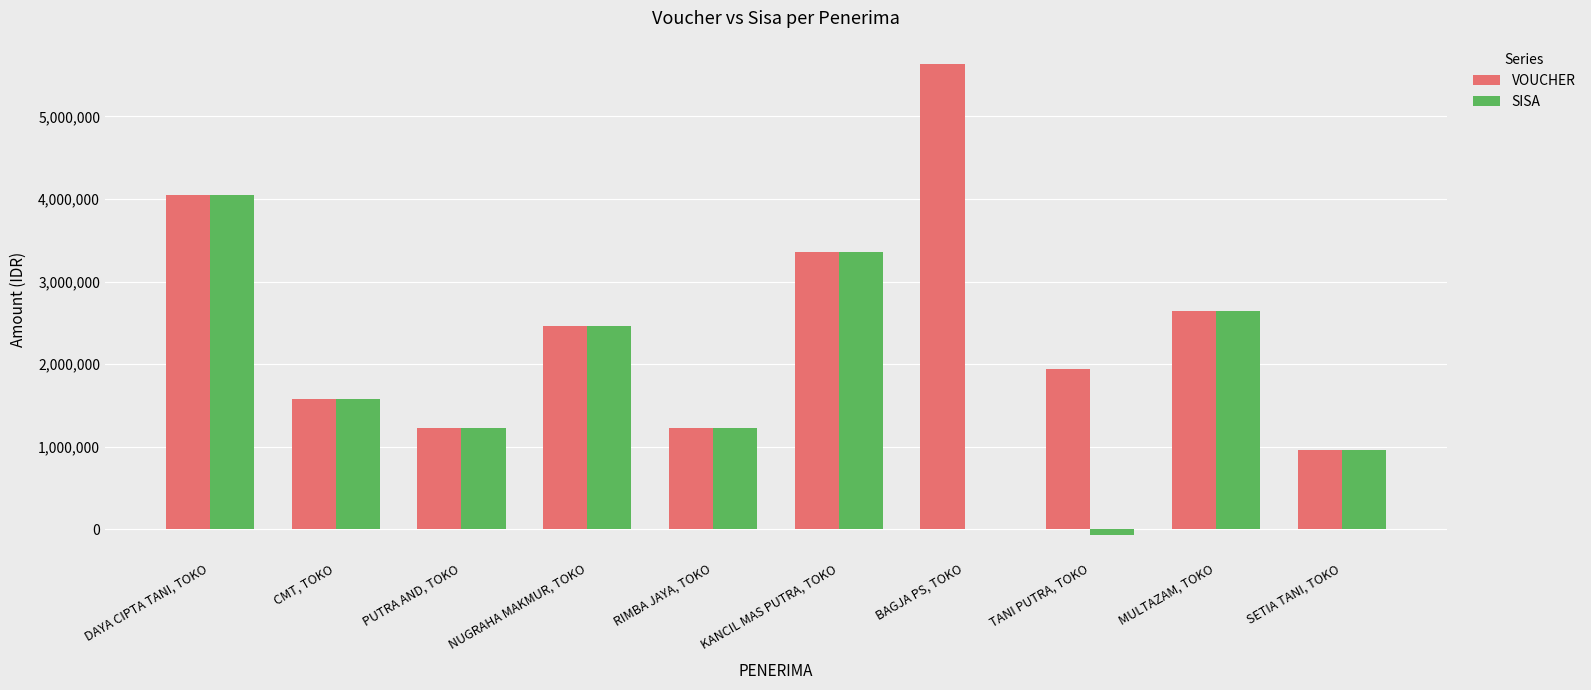

What is the average value of the SISA series?

1746200